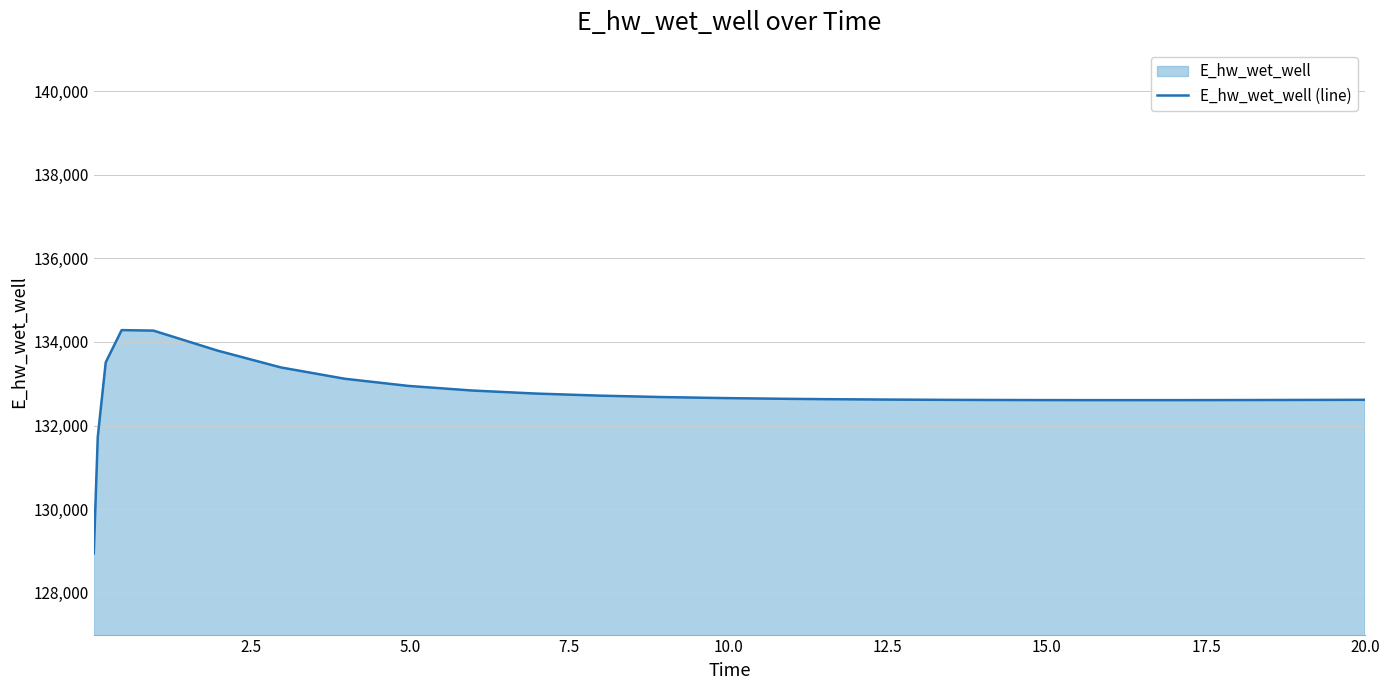

What is the greatest value displayed?

134283.1